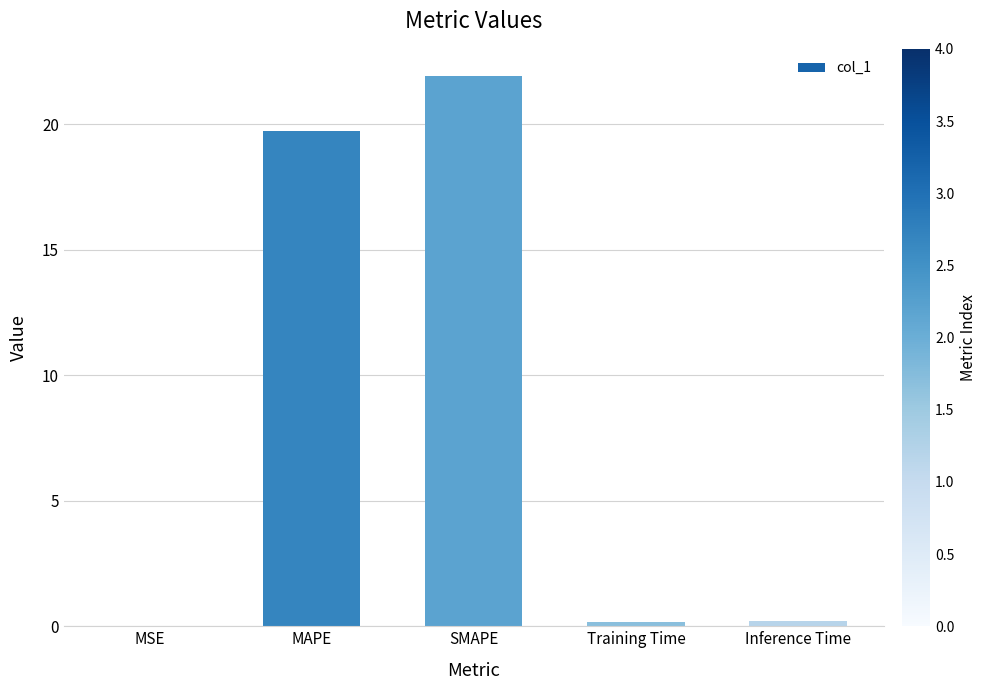

Is it true that the value at MAPE is 19.8?

True